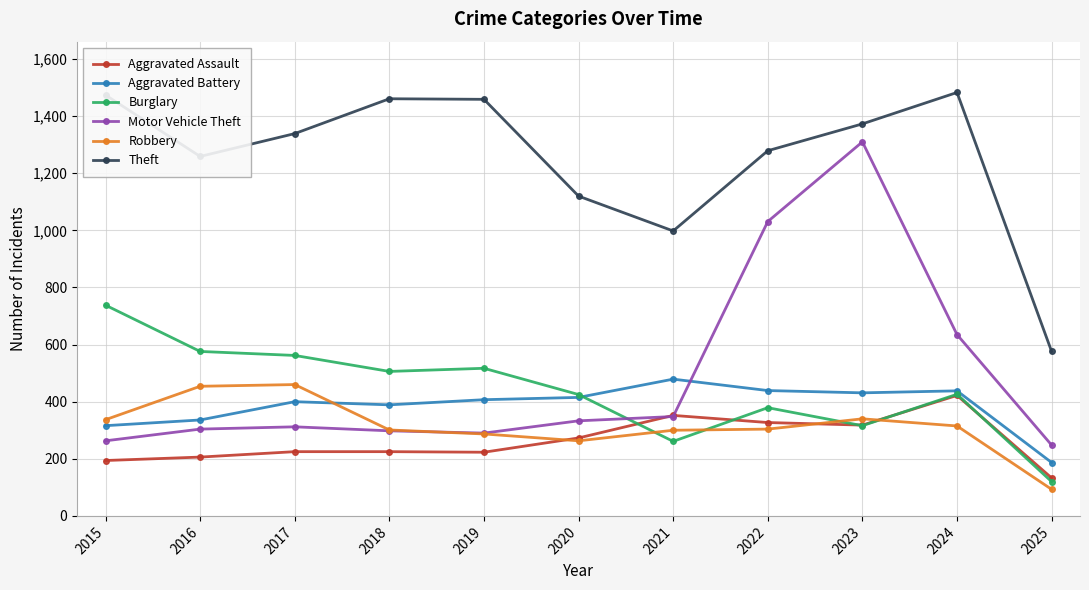

The value of Motor Vehicle Theft at 2023 is 1310. True or false?

True